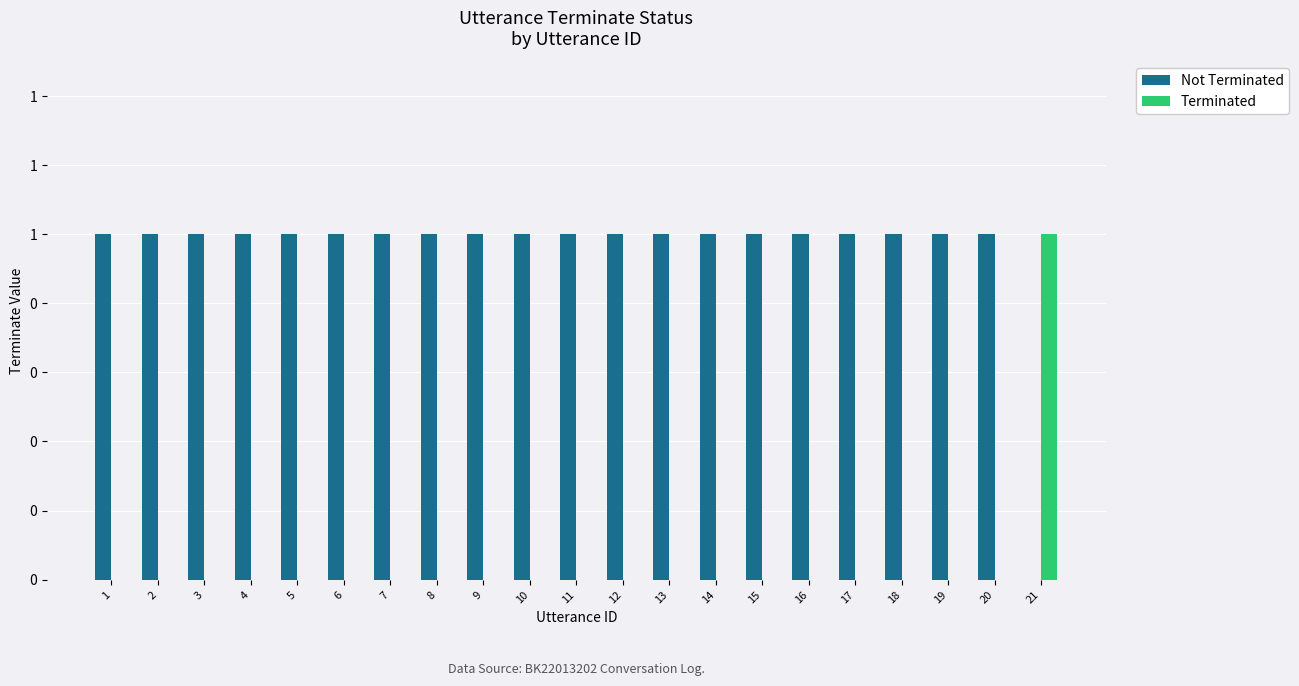

What are all the series names shown in the legend?

Not Terminated, Terminated